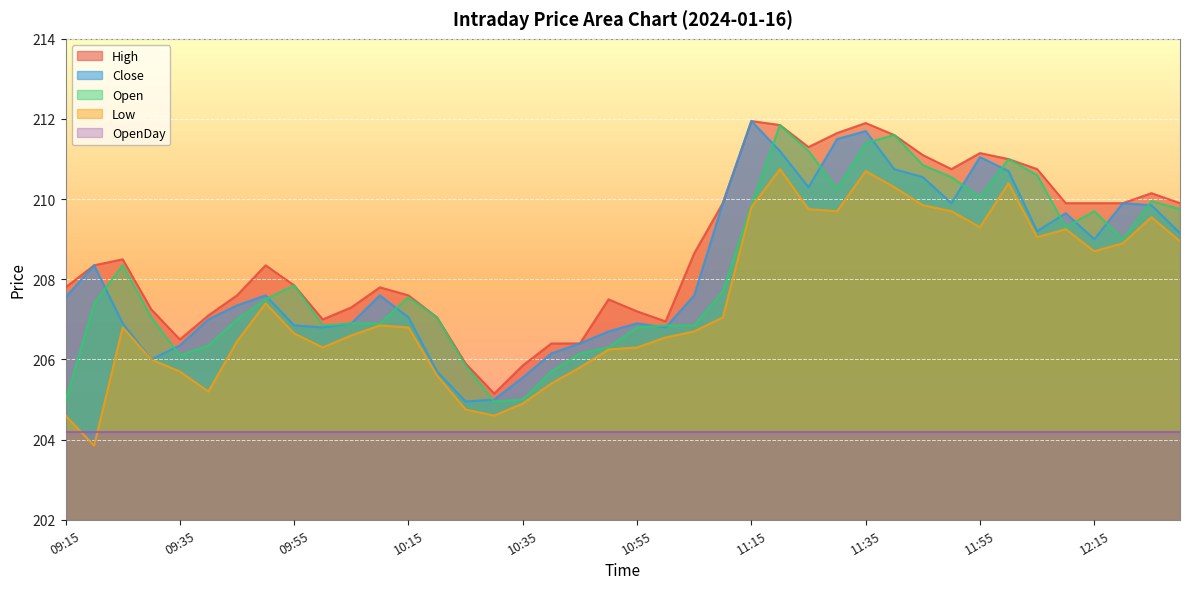

At which category is the sum across all series the highest?

11:35